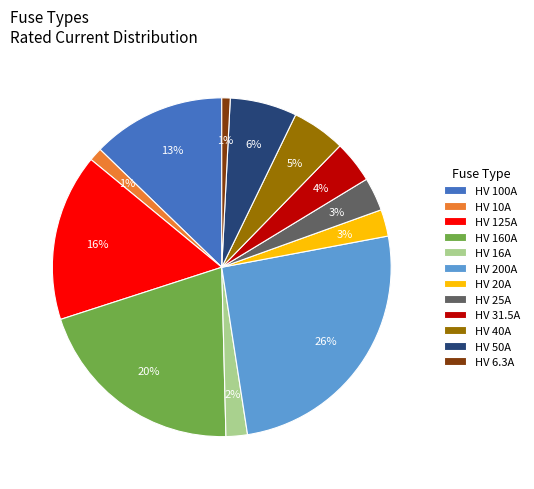

Does any single category account for the majority?

No